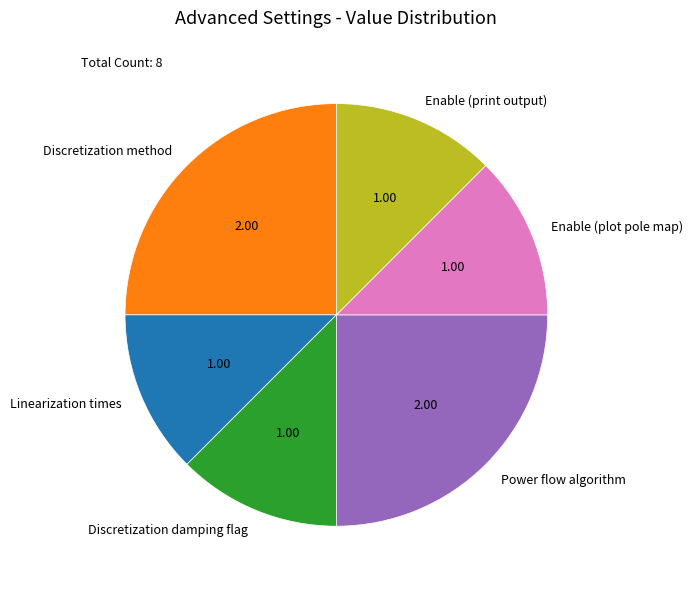

Between Power flow algorithm and Discretization damping flag, which is larger?

Power flow algorithm